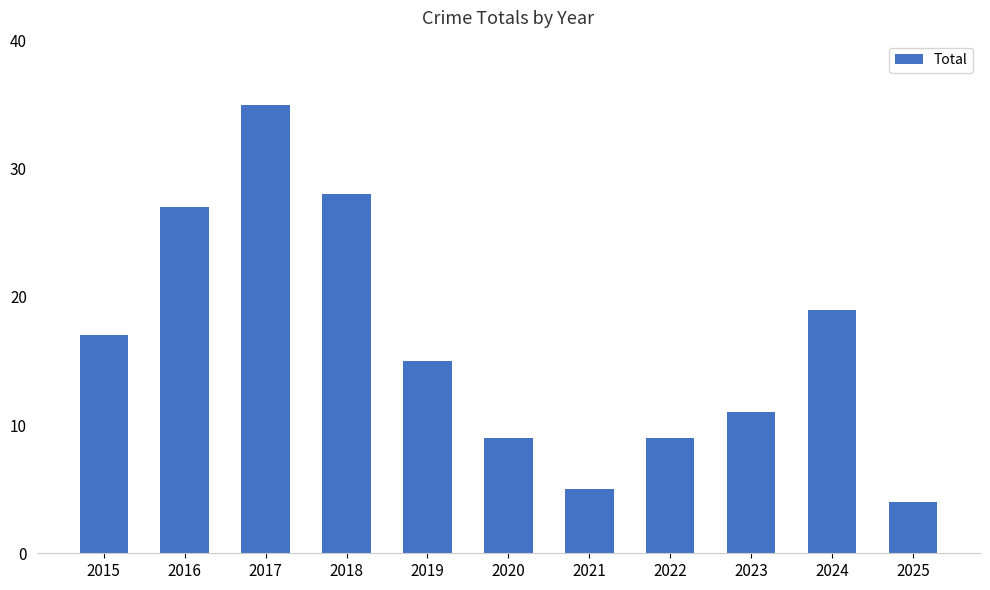

What is the greatest value displayed?

35